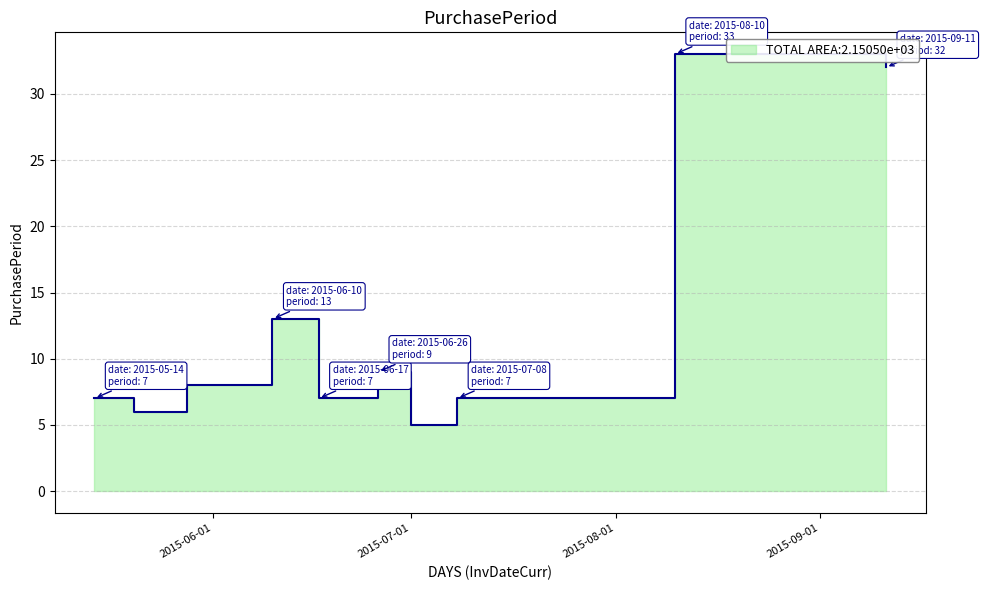

List the labels in order of value, smallest first.

2015-07-01, 2015-05-20, 2015-05-14, 2015-06-17, 2015-07-08, 2015-05-28, 2015-06-26, 2015-06-10, 2015-09-11, 2015-08-10